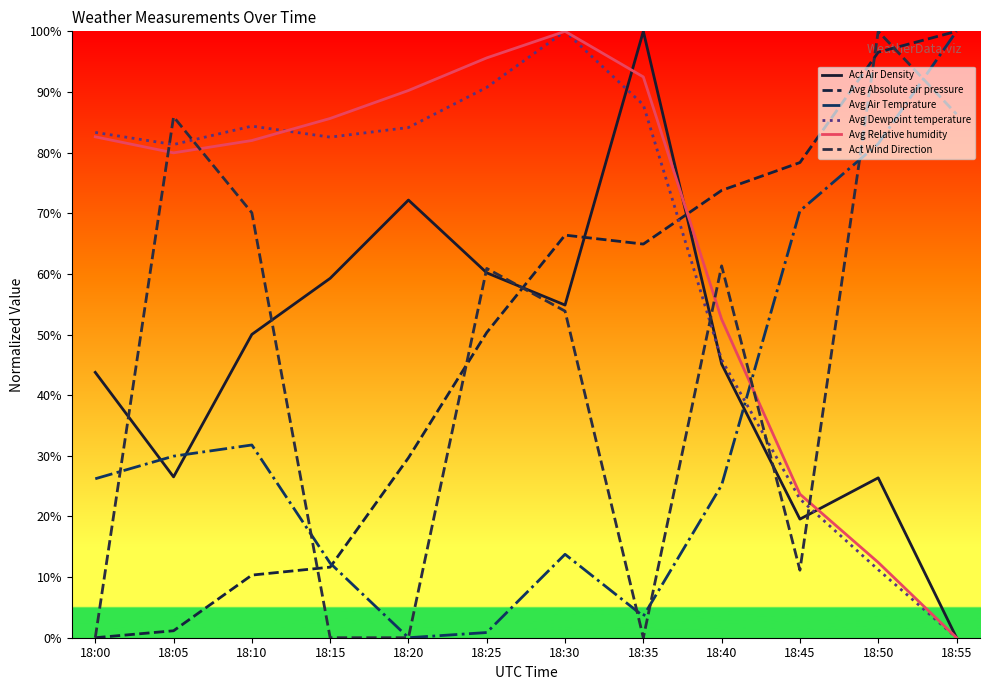

True or false: Avg Air Temprature has more than 0 points higher than both neighbors.

True